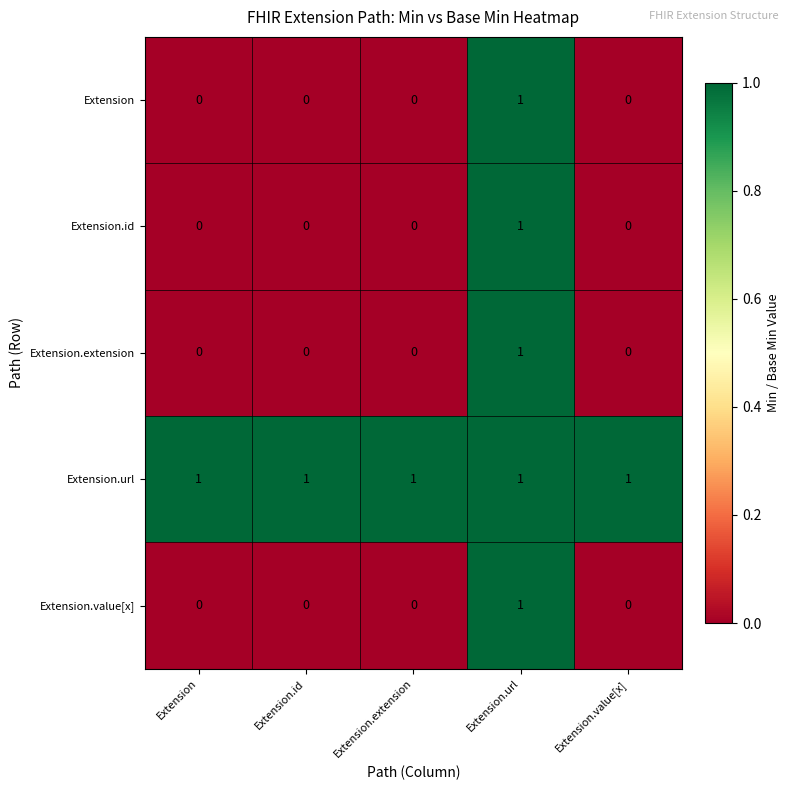

Reading left to right, list all the values displayed in this chart.

Extension: Extension=0	Extension.id=0	Extension.extension=0	Extension.url=1	Extension.value[x]=0
Extension.id: Extension=0	Extension.id=0	Extension.extension=0	Extension.url=1	Extension.value[x]=0
Extension.extension: Extension=0	Extension.id=0	Extension.extension=0	Extension.url=1	Extension.value[x]=0
Extension.url: Extension=1	Extension.id=1	Extension.extension=1	Extension.url=1	Extension.value[x]=1
Extension.value[x]: Extension=0	Extension.id=0	Extension.extension=0	Extension.url=1	Extension.value[x]=0